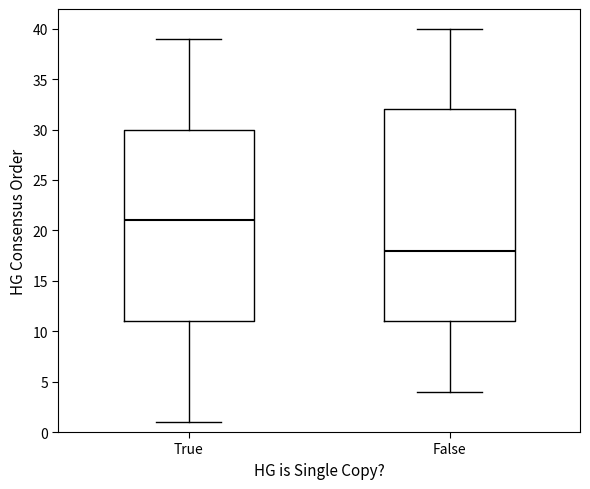

Which box is the tallest, from its lower edge to its upper edge?

False